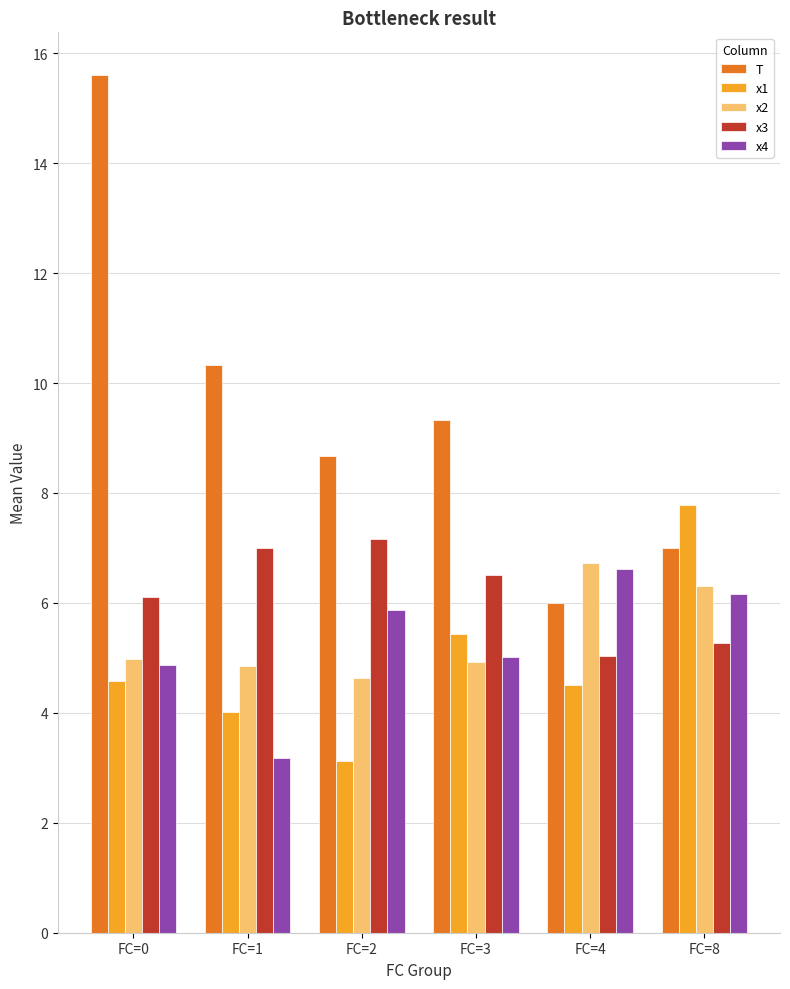

How many data points does each series have?

6